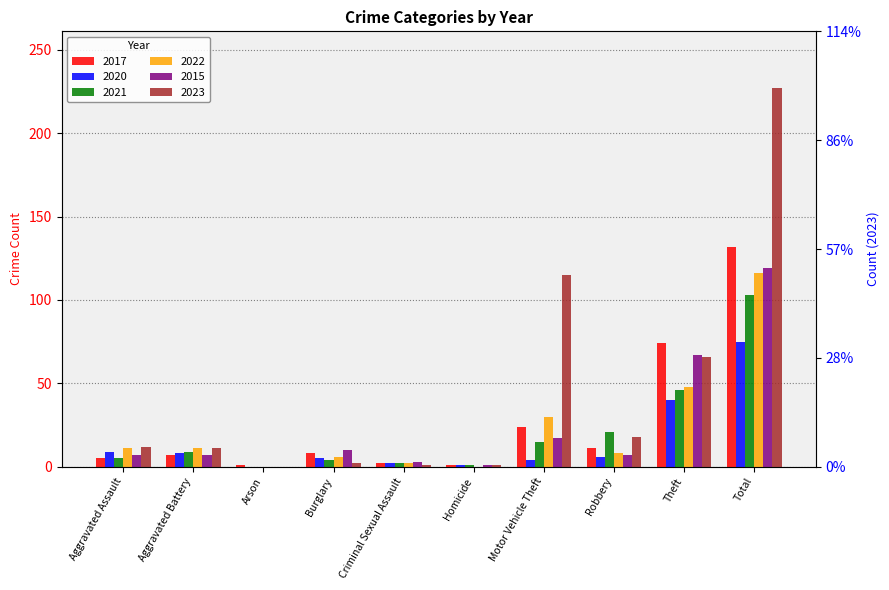

Reading right to left, list all the values displayed in this chart.

2017: 132	74	11	24	1	2	8	1	7	5
2020: 75	40	6	4	1	2	5	0	8	9
2021: 103	46	21	15	1	2	4	0	9	5
2022: 116	48	8	30	0	2	6	0	11	11
2015: 119	67	7	17	1	3	10	0	7	7
2023: 227	66	18	115	1	1	2	0	11	12